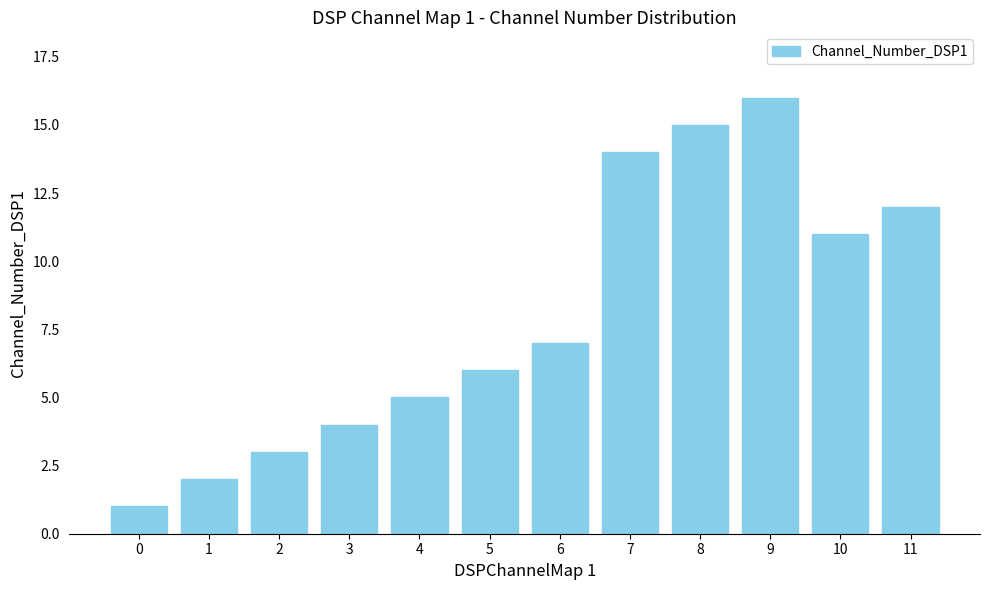

The value at 6 is 7. True or false?

True